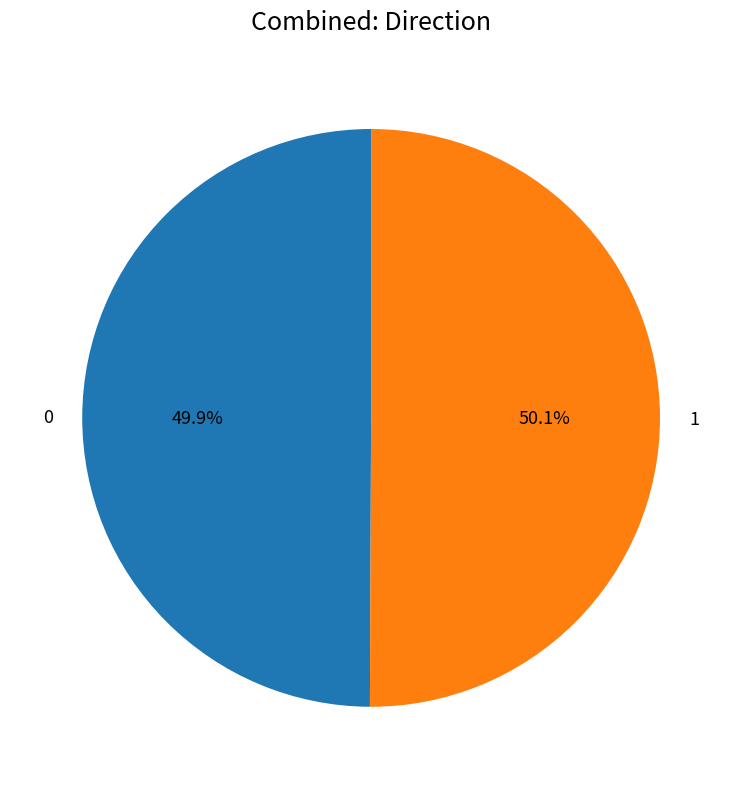

The 1 slice represents 50% of the pie. True or false?

True